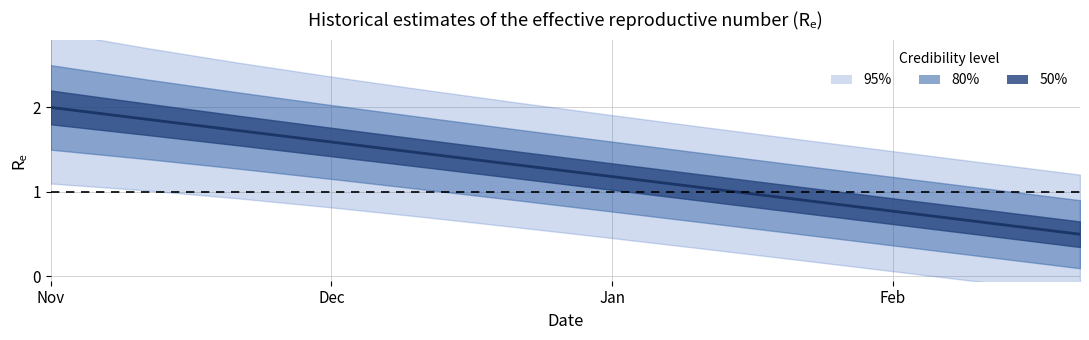

At which category does the chart reach its peak across all series?

Nov